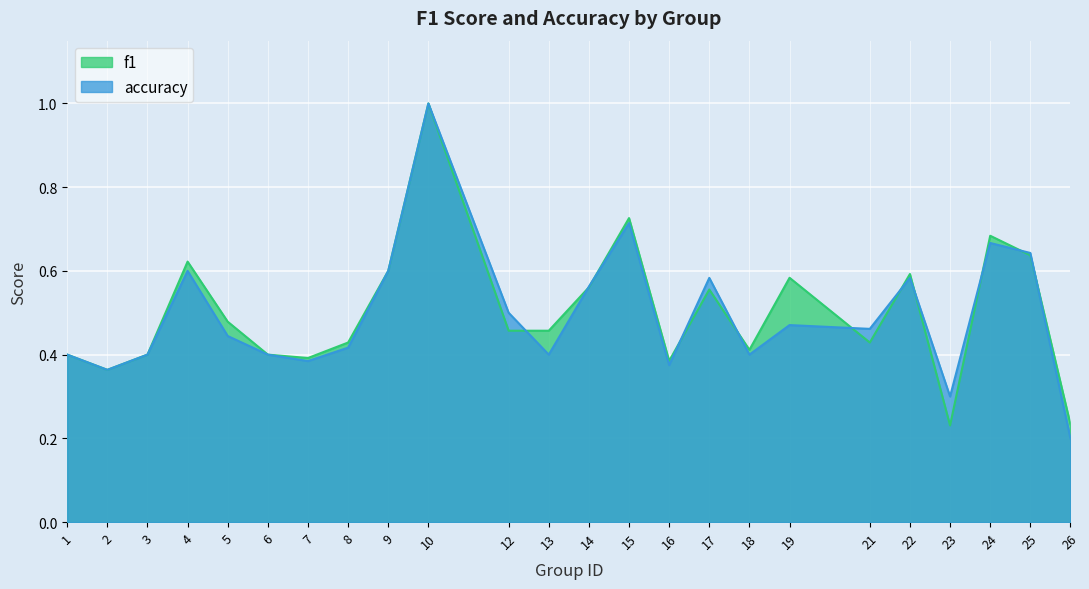

At which label is accuracy closest to 0?

26